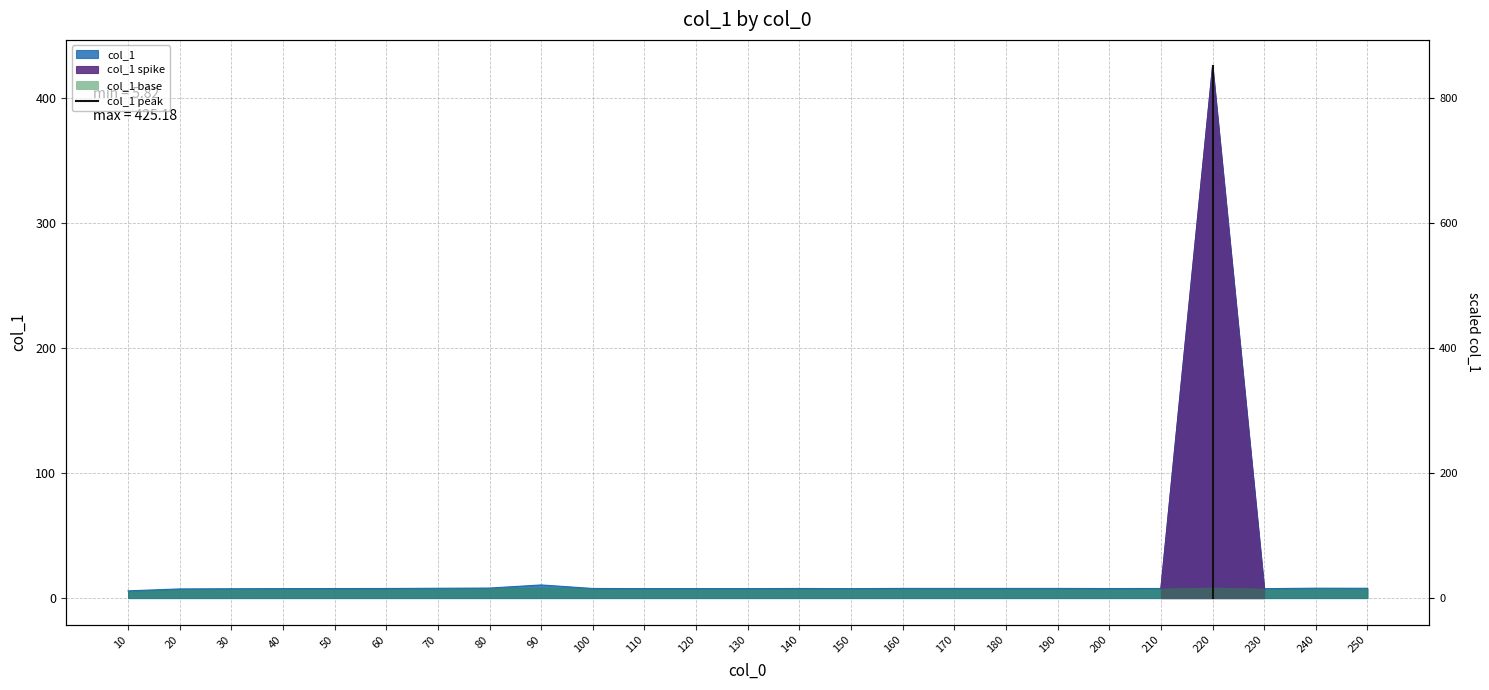

Is it true that the value at 220 is -258.5?

False